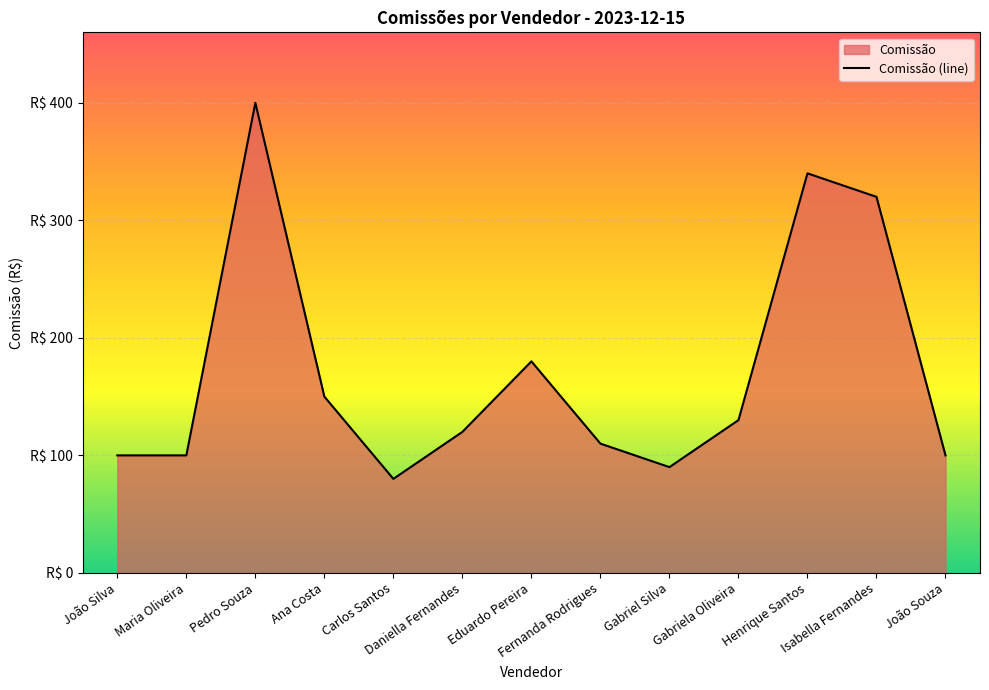

What is the minimum value shown in the chart?

80